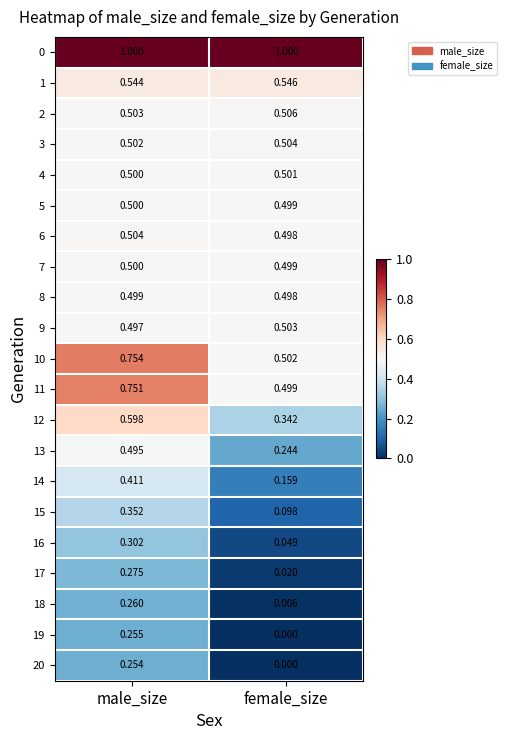

What is the difference between the highest and lowest values at male_size?

0.7